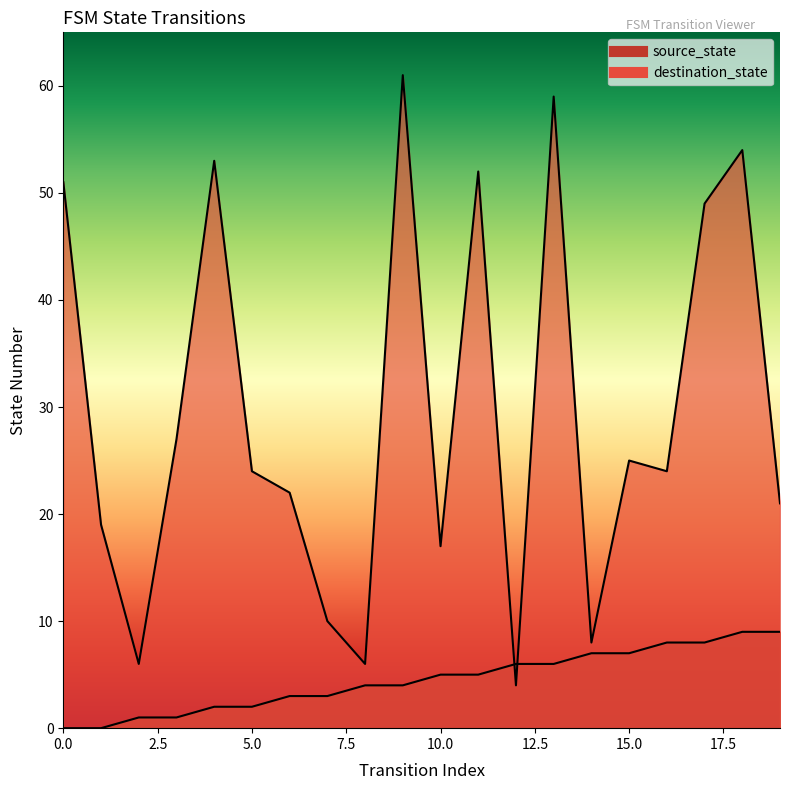

List the series in order of their peak value, lowest first.

source_state, destination_state